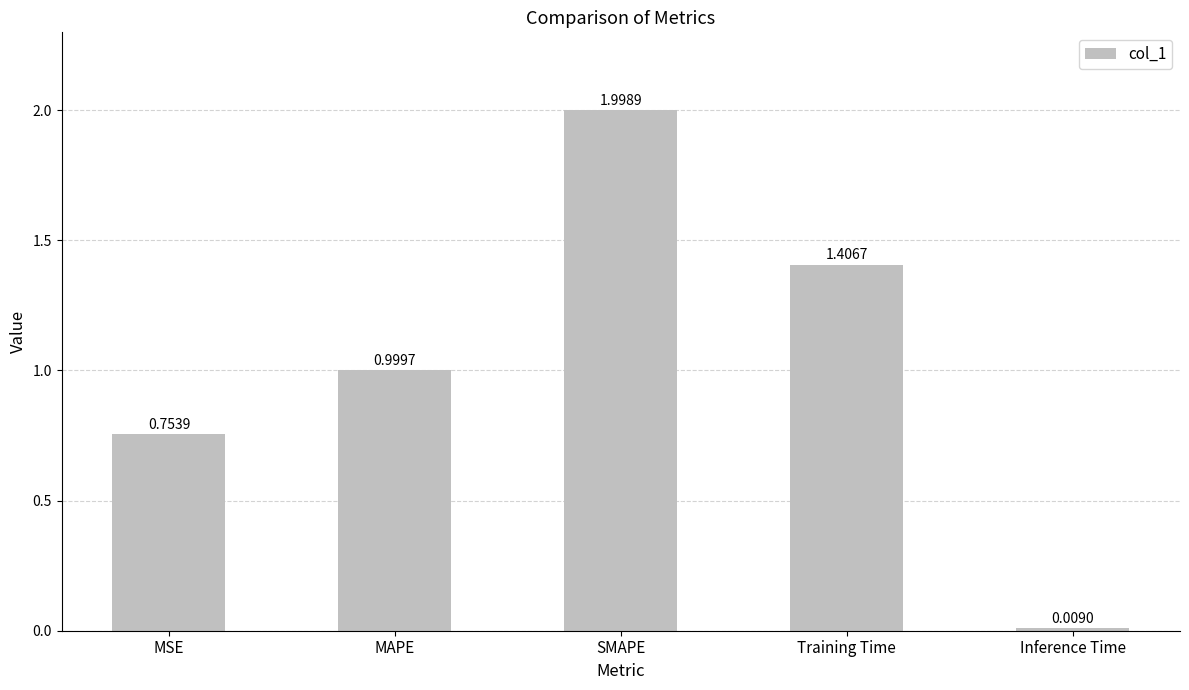

At which category does the chart reach its peak across all series?

SMAPE